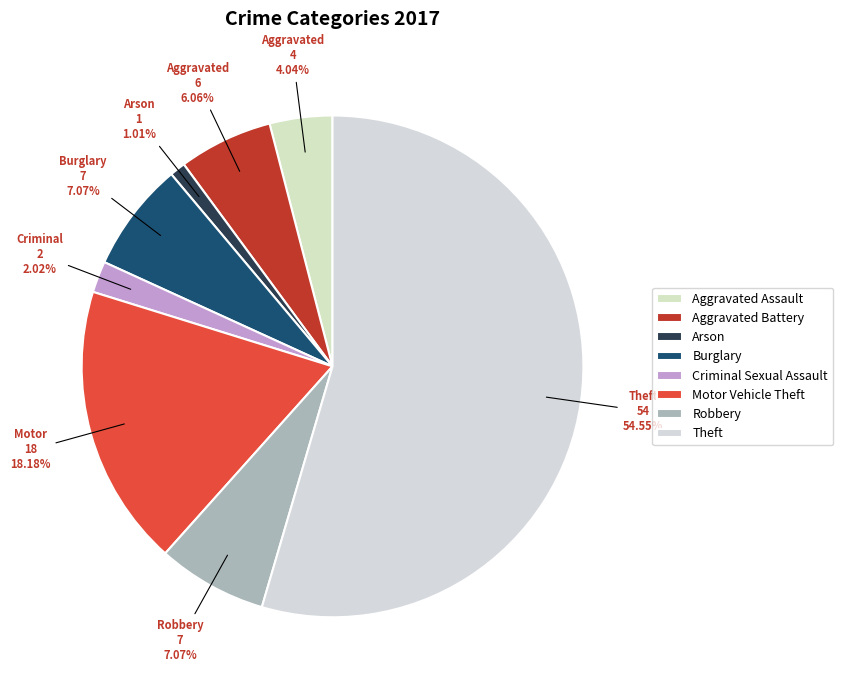

What is the ratio of the value at Motor Vehicle Theft to the value at Aggravated Assault?

4.5